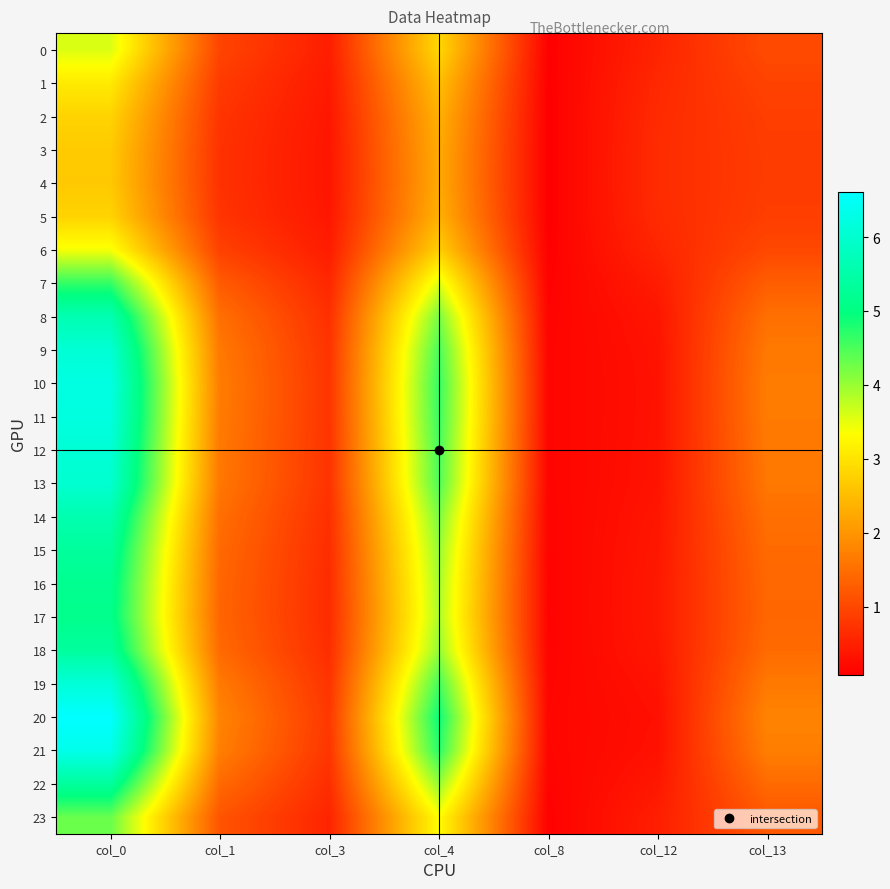

Which label corresponds to the largest value in the chart?

col_0